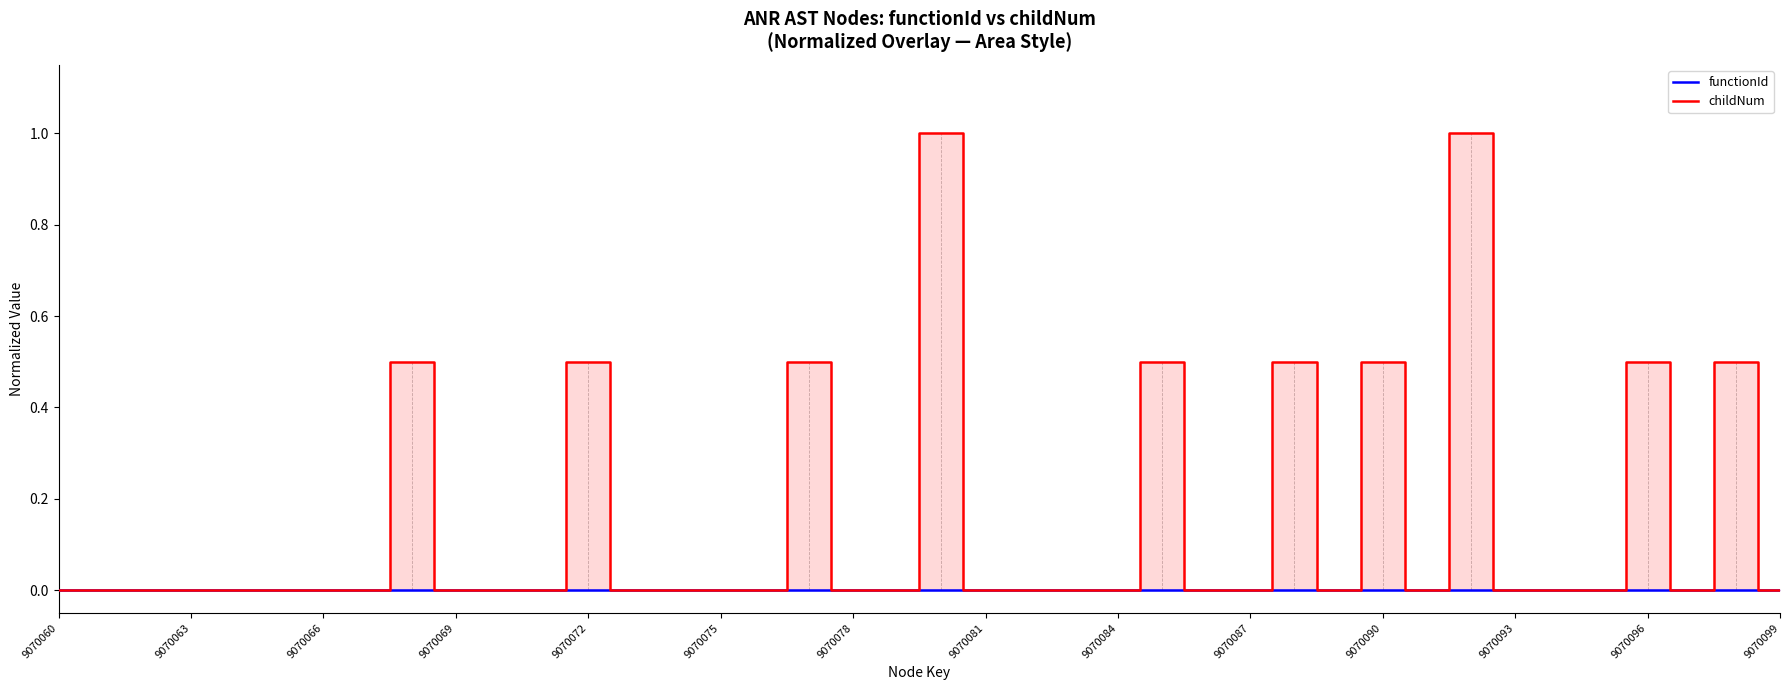

Rank the series at 9070081 from highest to lowest value.

functionId, childNum